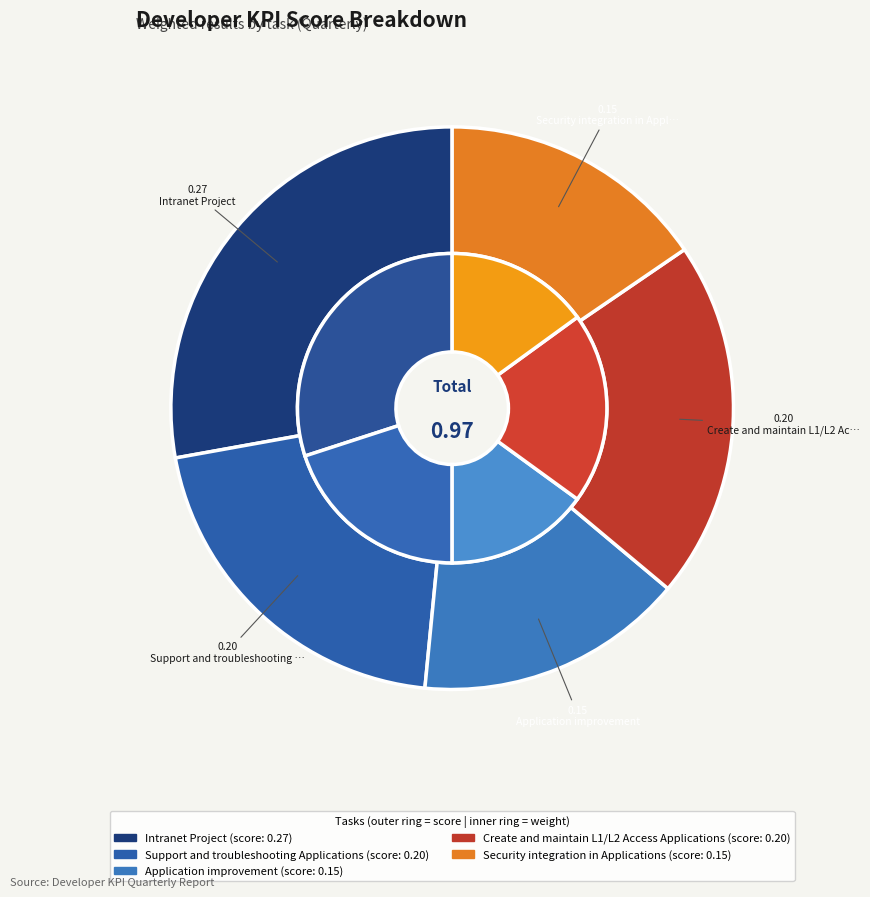

Do Create and maintain L1/L2 Access Applications and Intranet Project together represent more than half of the pie?

No